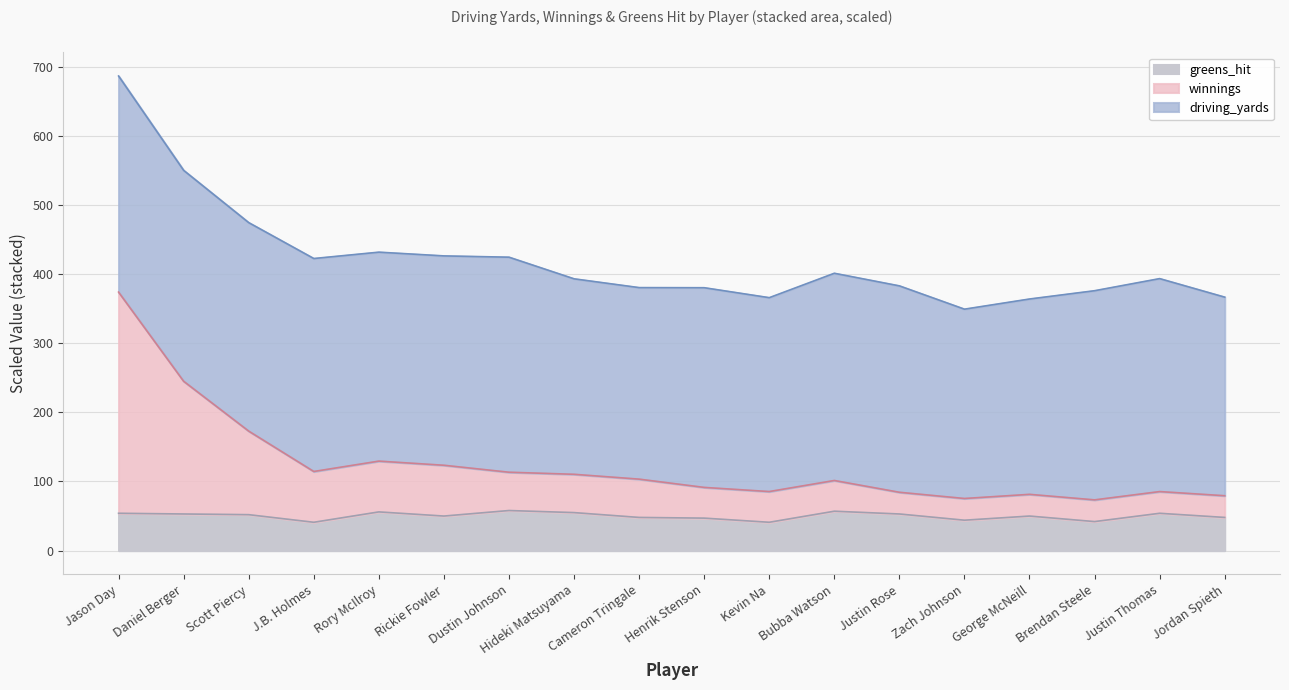

At which category is the sum across all series the highest?

Jason Day